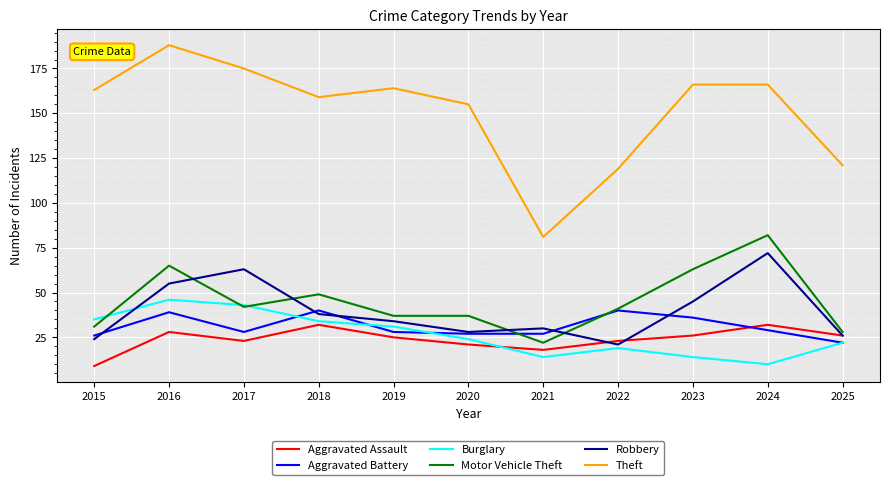

List the series in order of their peak value, highest first.

Theft, Motor Vehicle Theft, Robbery, Burglary, Aggravated Battery, Aggravated Assault